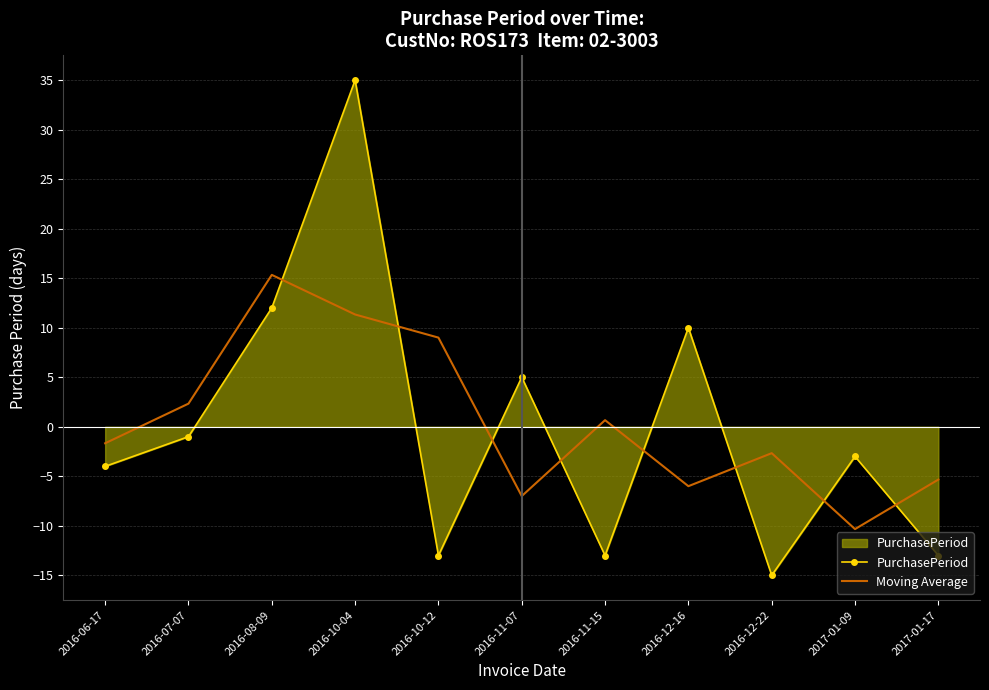

At which category does PurchasePeriod reach its first local valley?

2016-10-12